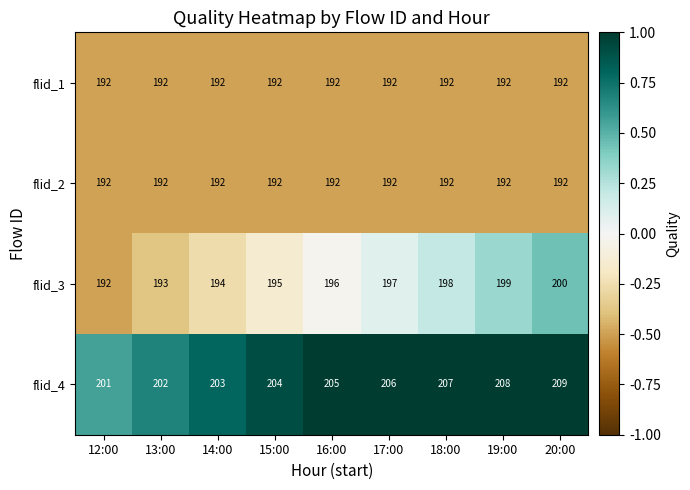

What is the greatest value displayed?

209